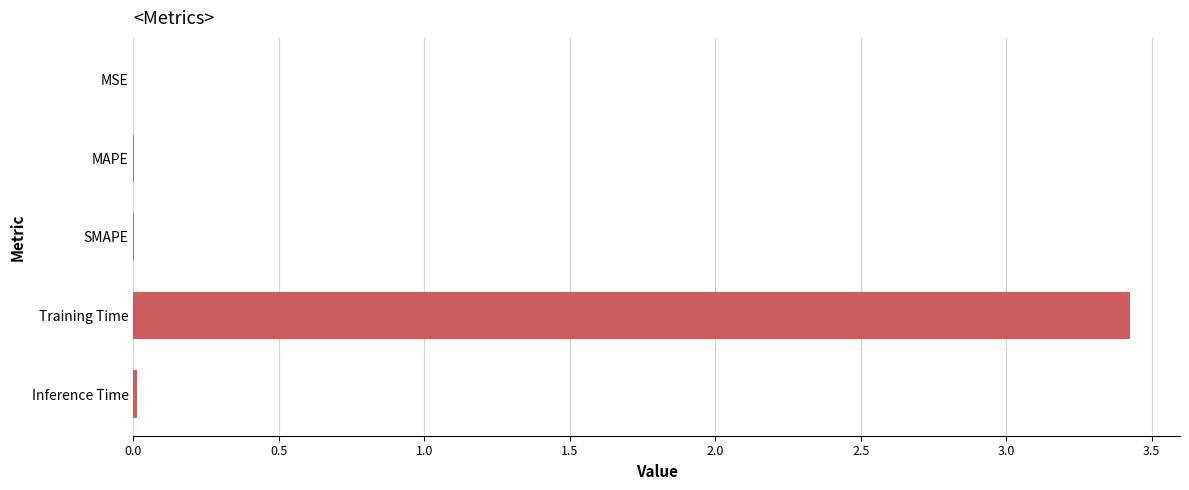

What is the greatest value displayed?

3.4